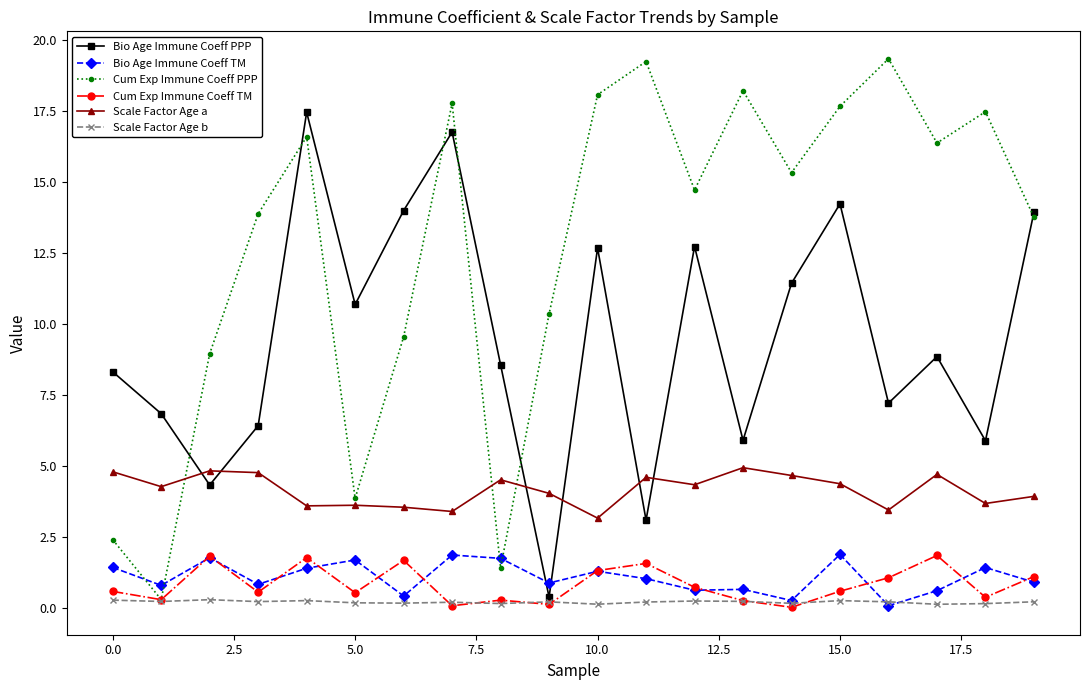

True or false: Bio Age Immune Coeff TM and Scale Factor Age a intersect in this chart.

False